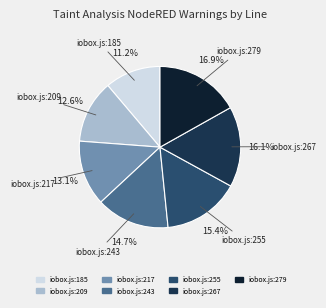

Does iobox.js:185 represent more than half of the total?

No